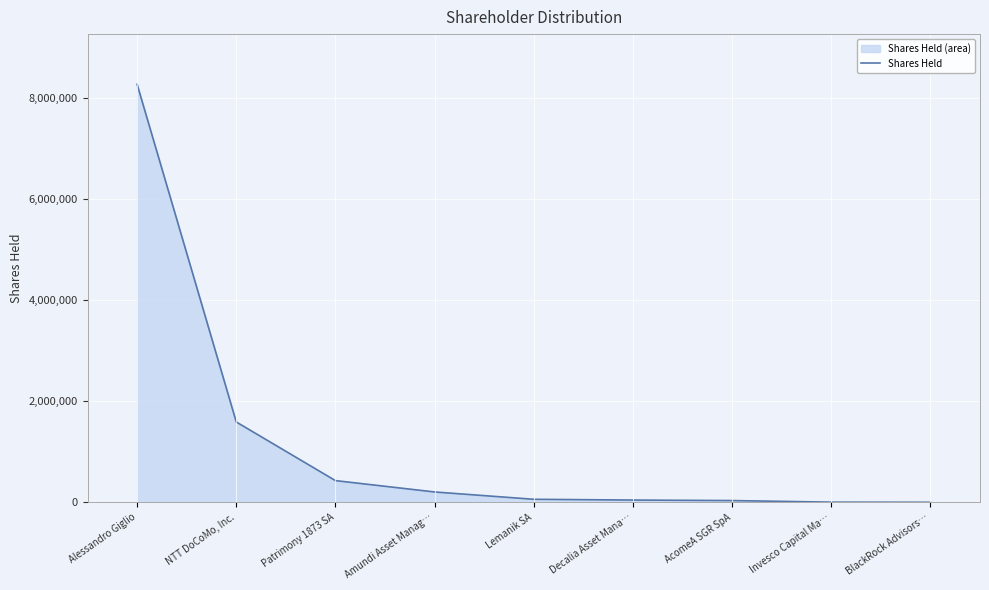

Rank the categories by value from highest to lowest.

Alessandro Giglio, NTT DoCoMo, Inc., Patrimony 1873 SA, Amundi Asset Manag…, Lemanik SA, Decalia Asset Mana…, AcomeA SGR SpA, Invesco Capital Ma…, BlackRock Advisors…